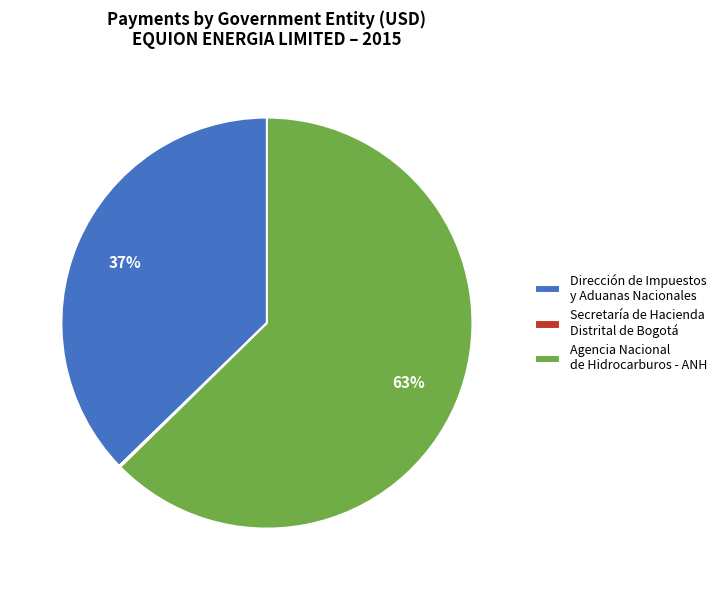

Which category has the biggest portion of the pie?

Agencia Nacional de Hidrocarburos - ANH